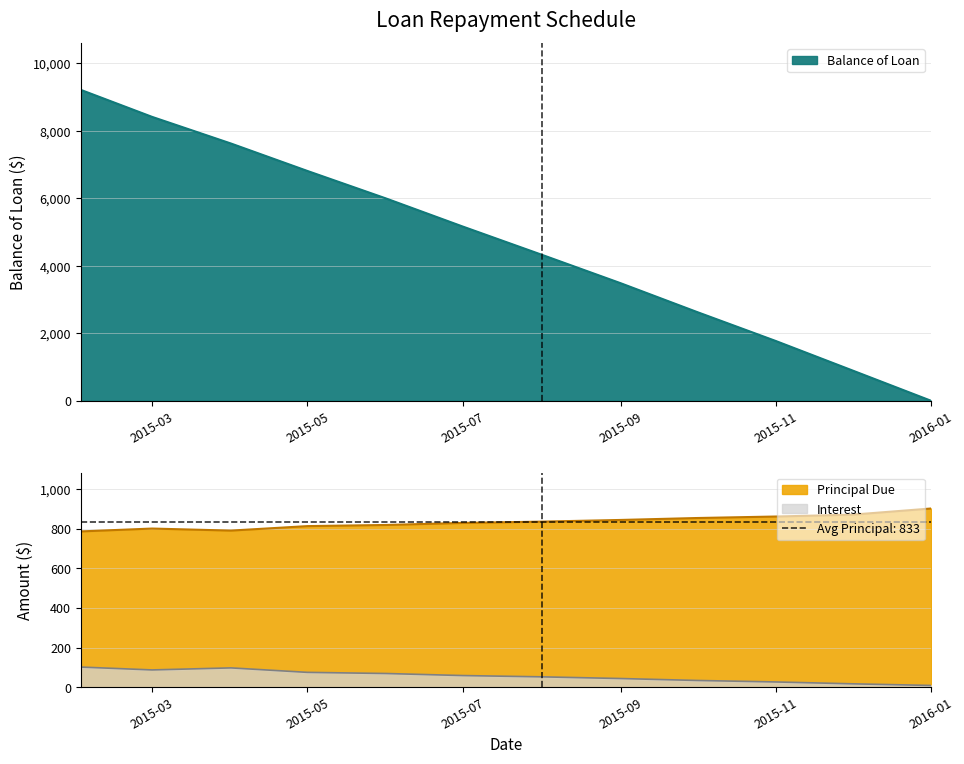

At which label is Interest closest to 55?

2015-08-01